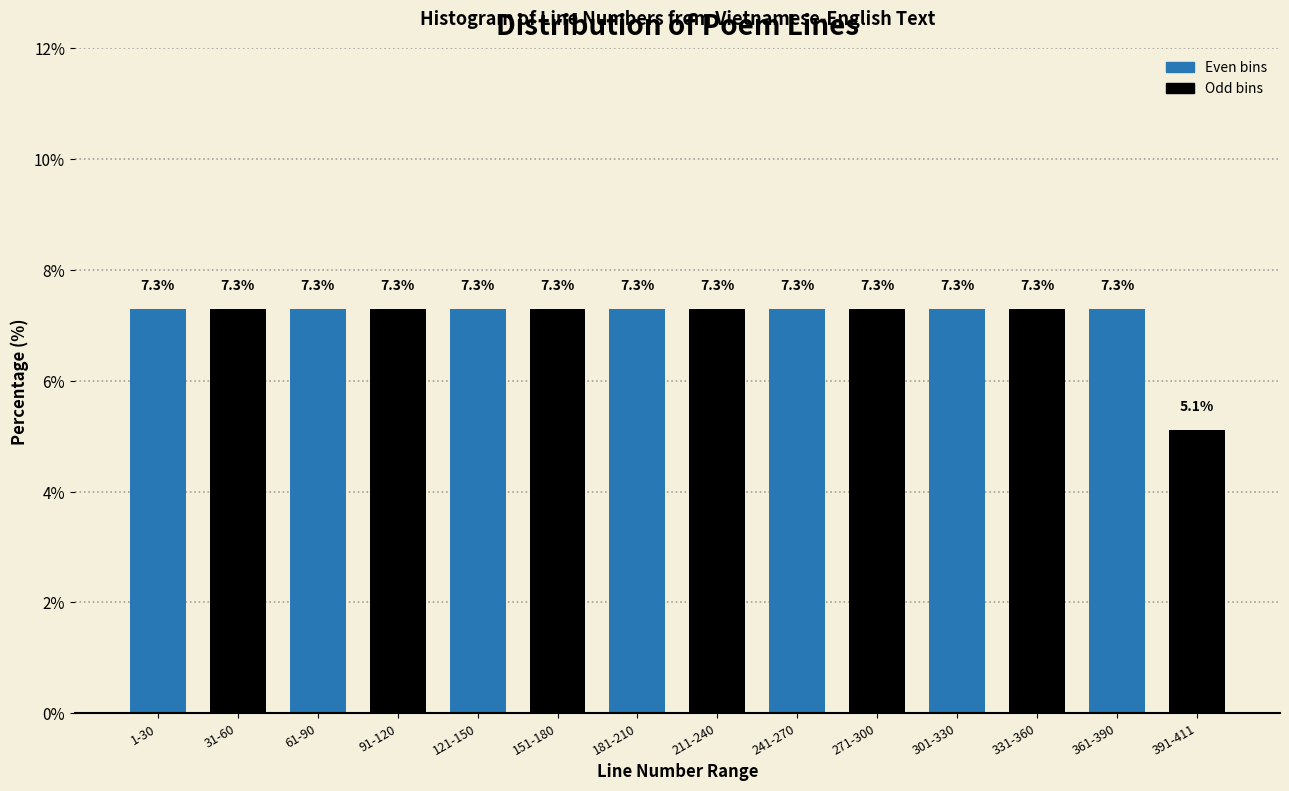

Reading left to right, transcribe all the data shown in this chart.

7.3	7.3	7.3	7.3	7.3	7.3	7.3	7.3	7.3	7.3	7.3	7.3	7.3	5.1